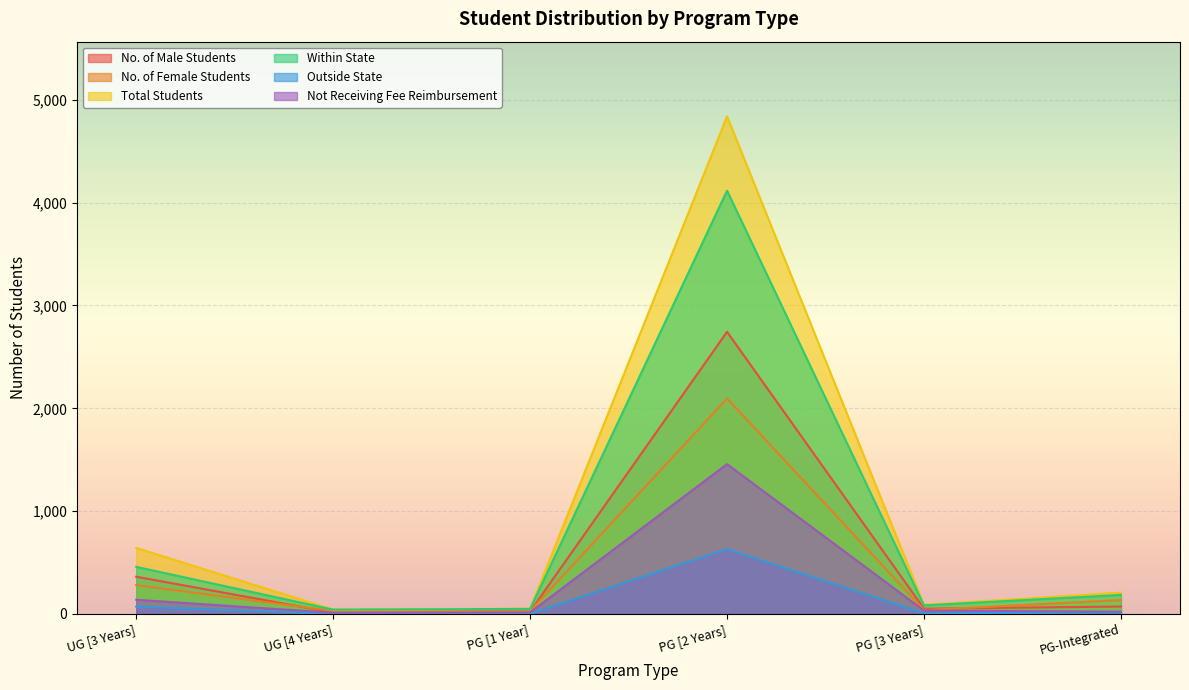

At which category is the sum across all series the highest?

PG [2 Years]